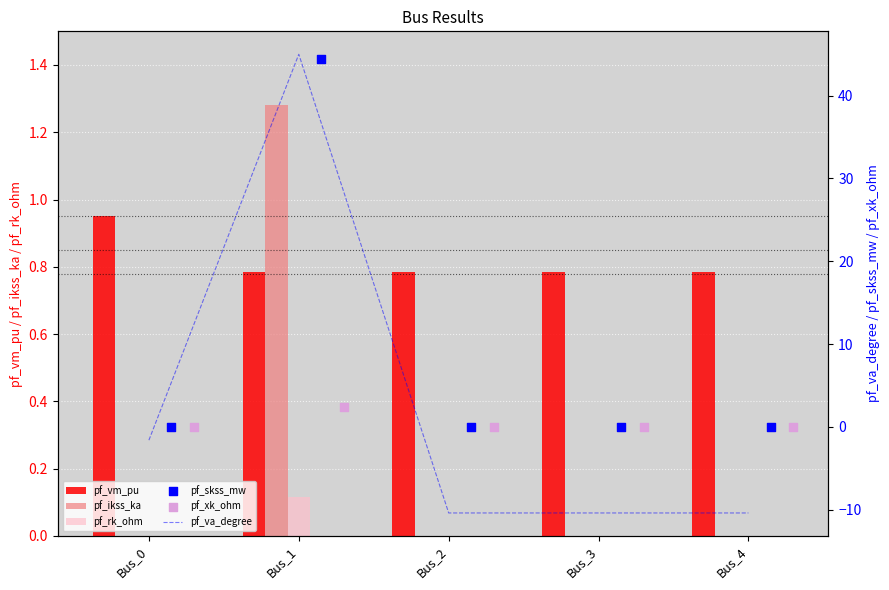

Which series has the largest Y range (max minus min)?

pf_va_degree